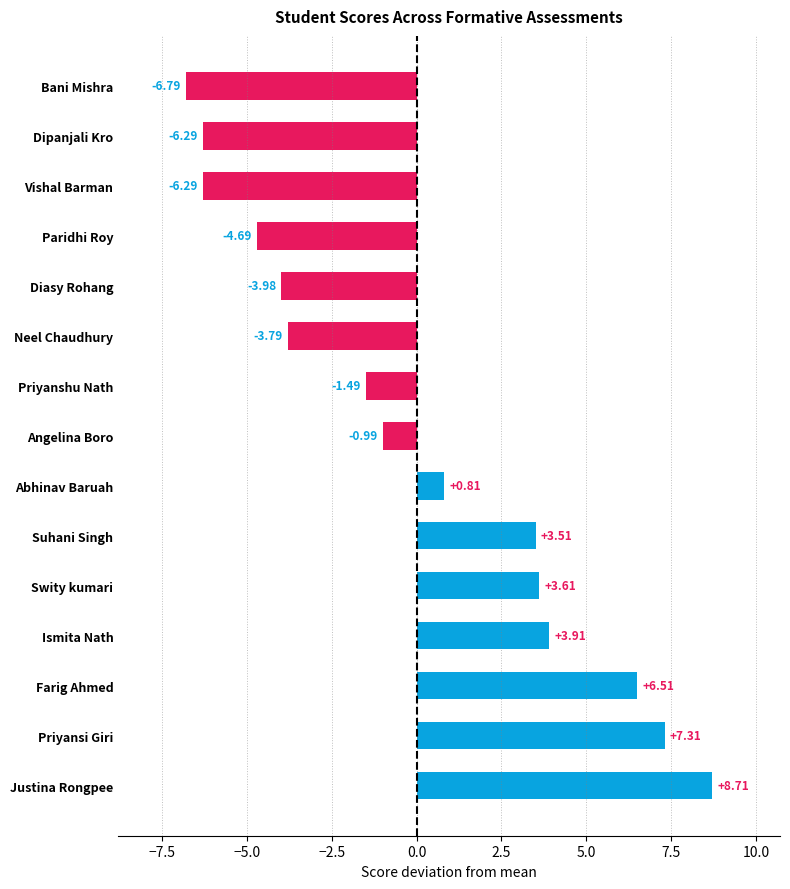

What is the change in value from Ismita Nath to Swity kumari?

-0.3